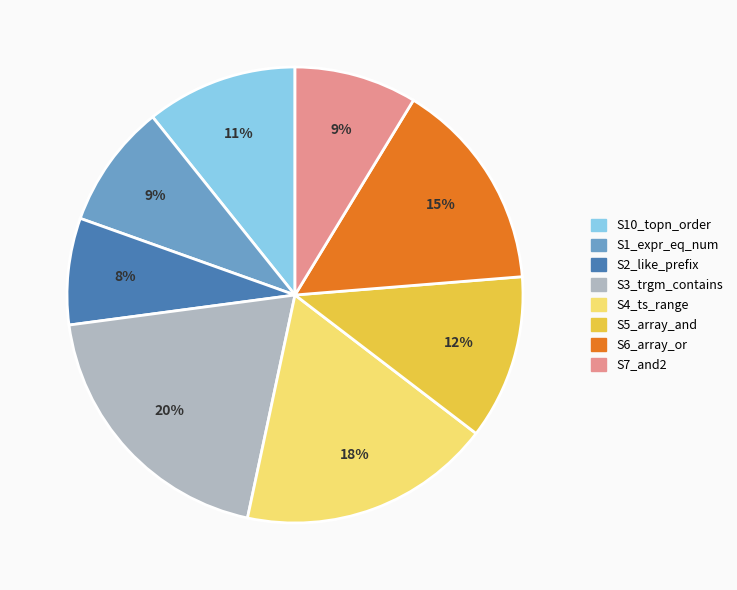

True or false: S2_like_prefix accounts for 1% of the total.

False